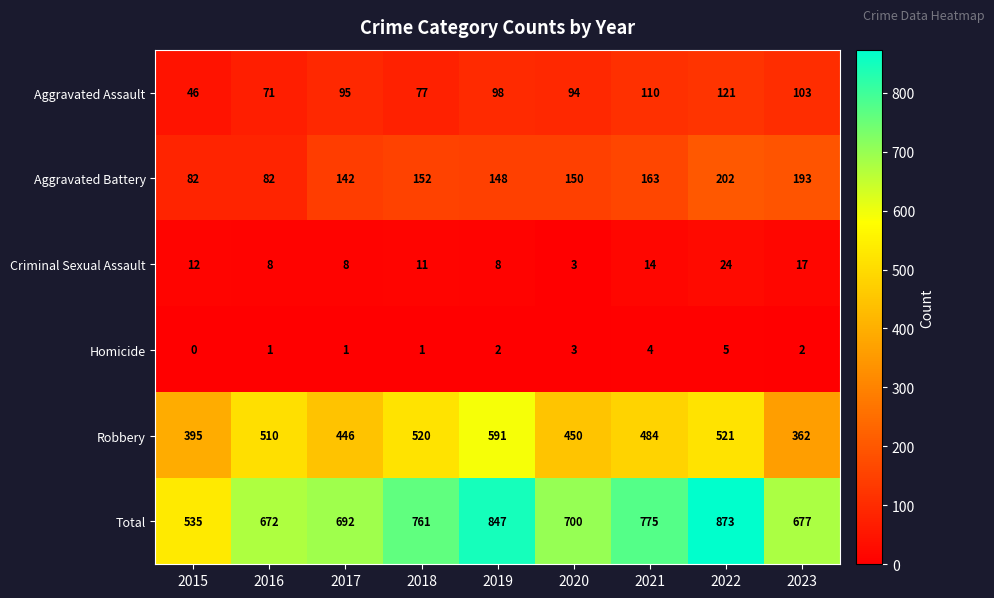

Rank the series by their maximum value, from lowest to highest.

Homicide, Criminal Sexual Assault, Aggravated Assault, Aggravated Battery, Robbery, Total